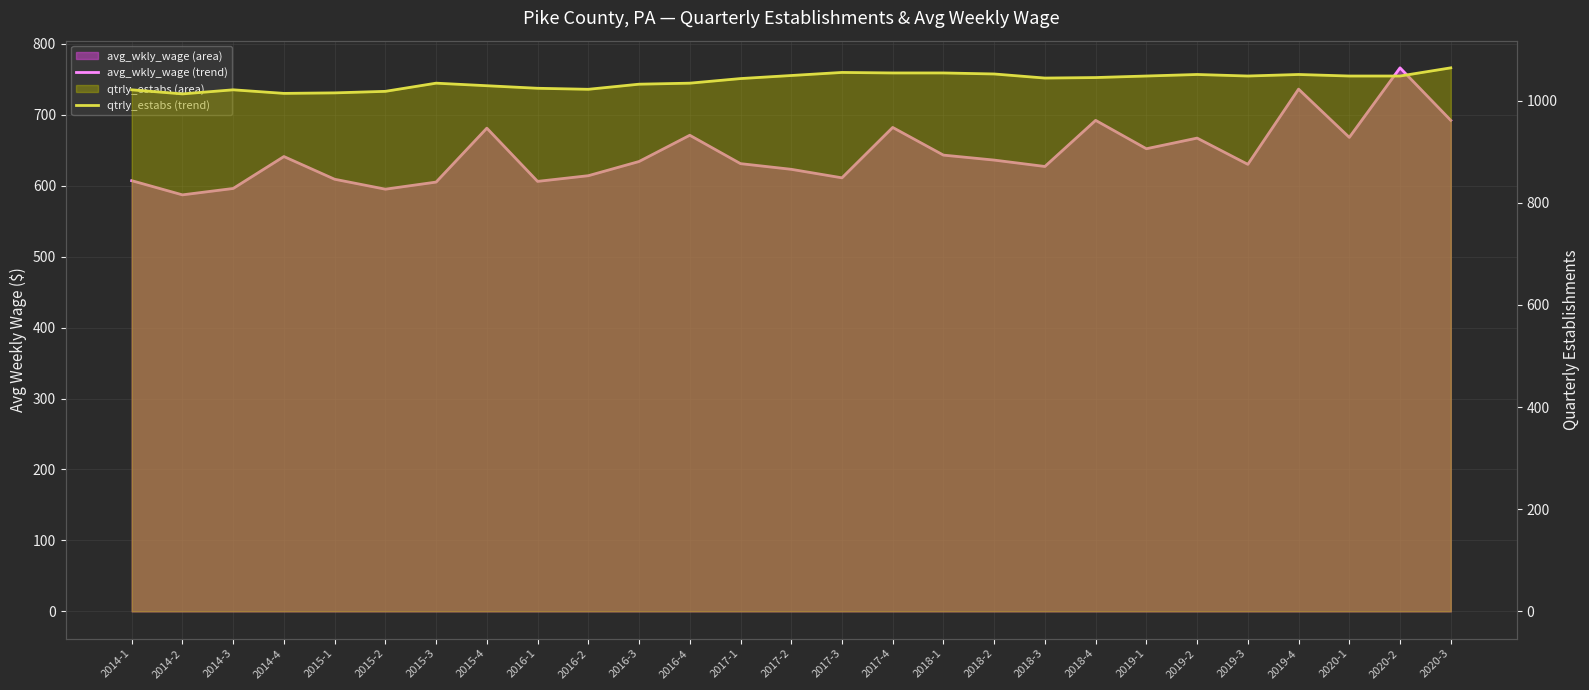

At which category does avg_wkly_wage (trend) reach its first local peak?

2014-4